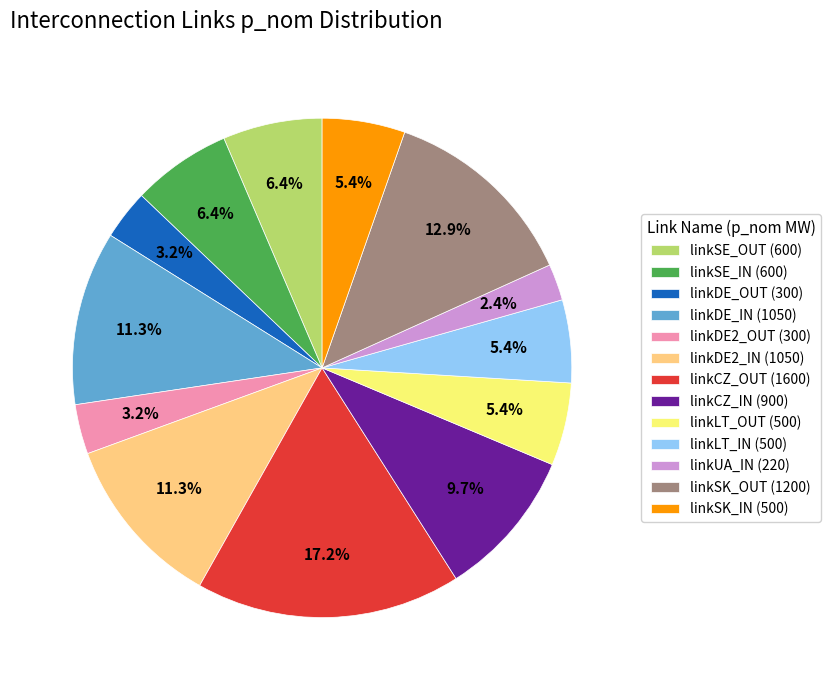

Approximately how many times larger is the value at linkDE2_OUT (300) compared to linkDE2_IN (1050)?

0.3